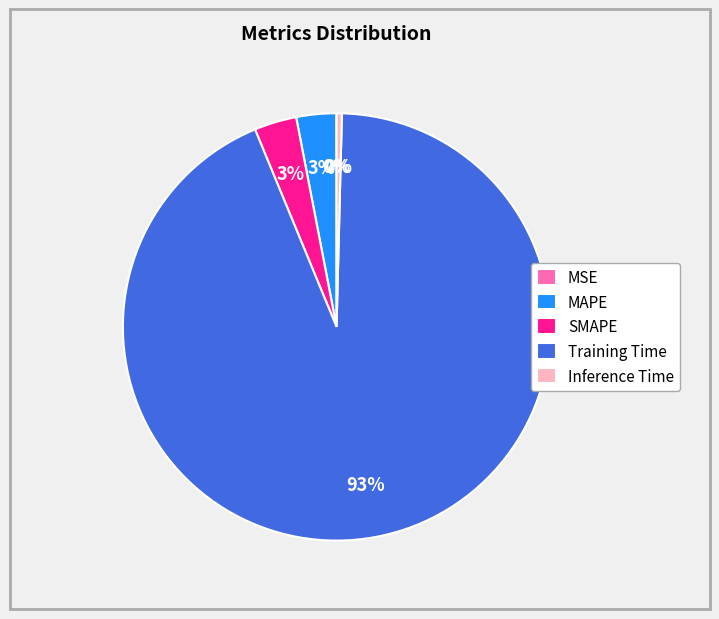

True or false: Training Time accounts for 80% of the total.

False